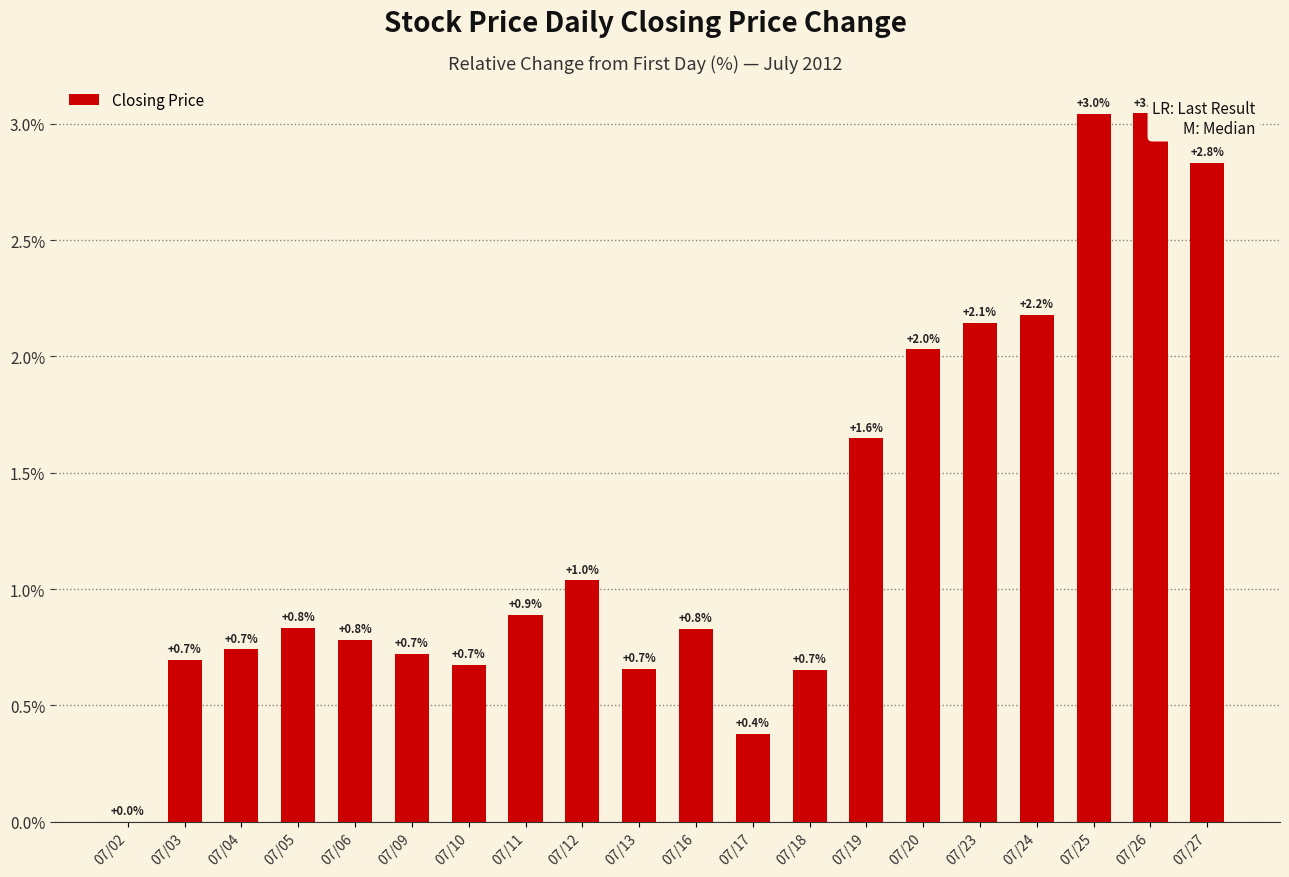

True or false: the data shows 3.6 at 07/23.

False